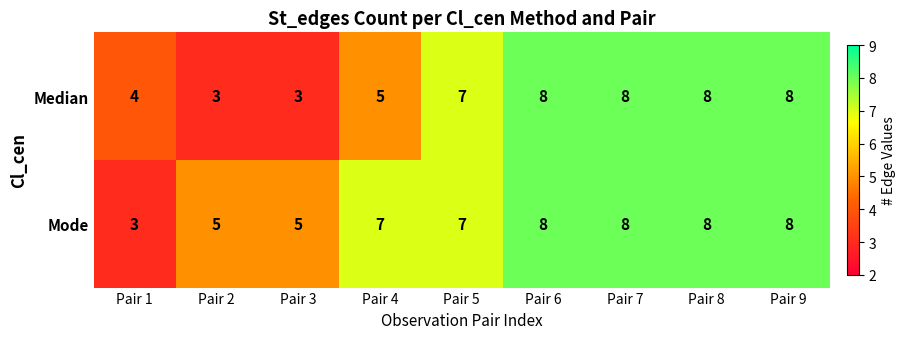

At which label is Median closest to 5?

Pair 4